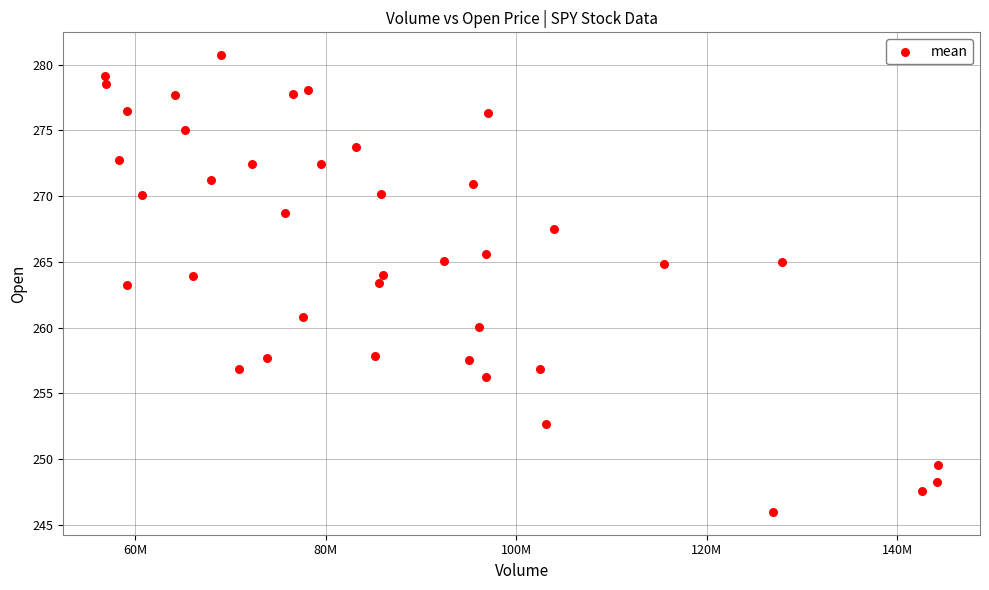

What is the range of Y values (max minus min)?

34.8